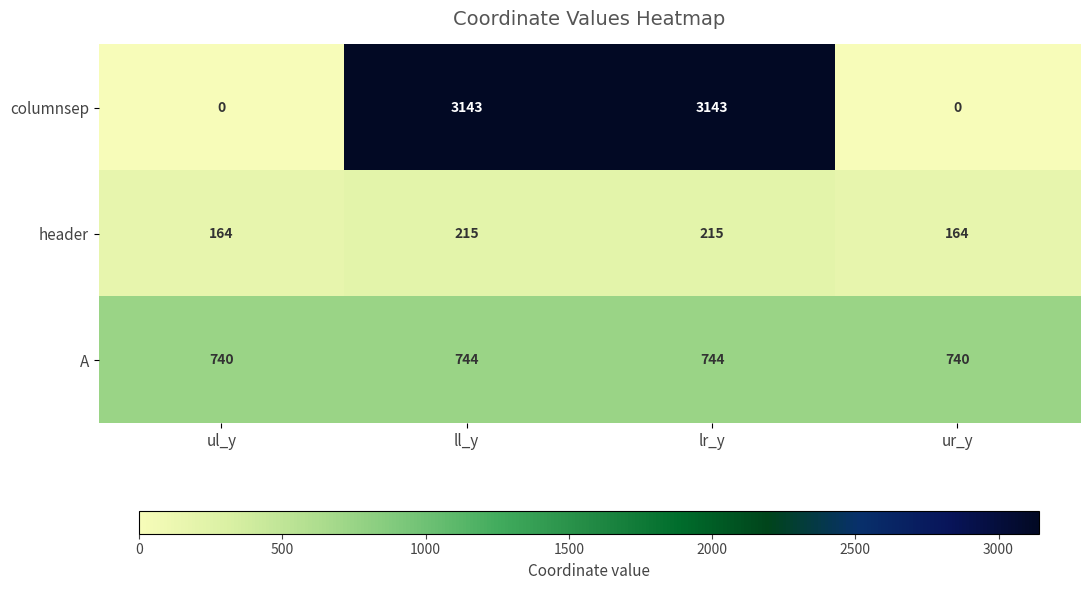

What is the sum of all header values?

758